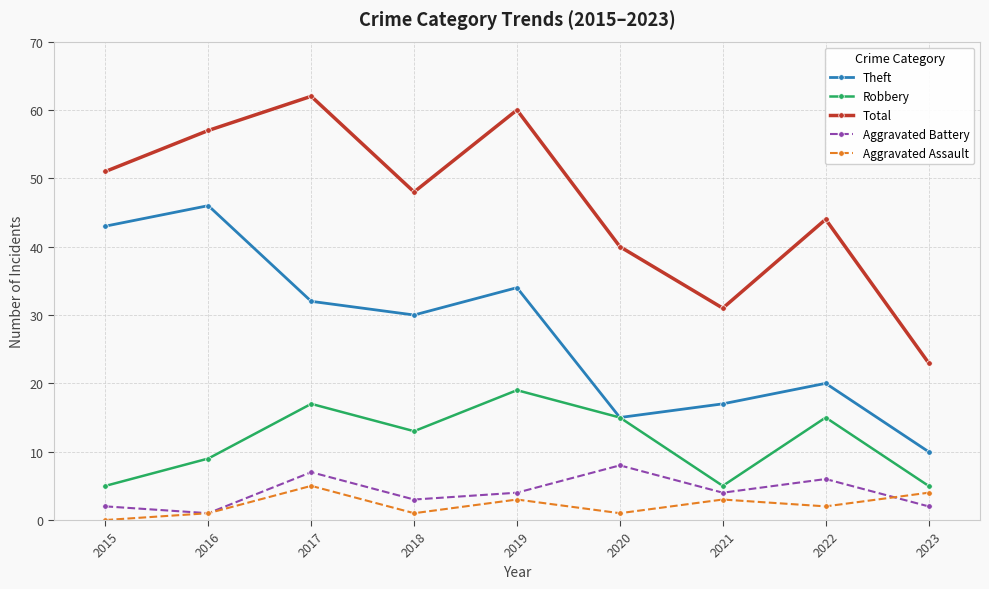

Is it true that Total equals 40 at 2020?

True